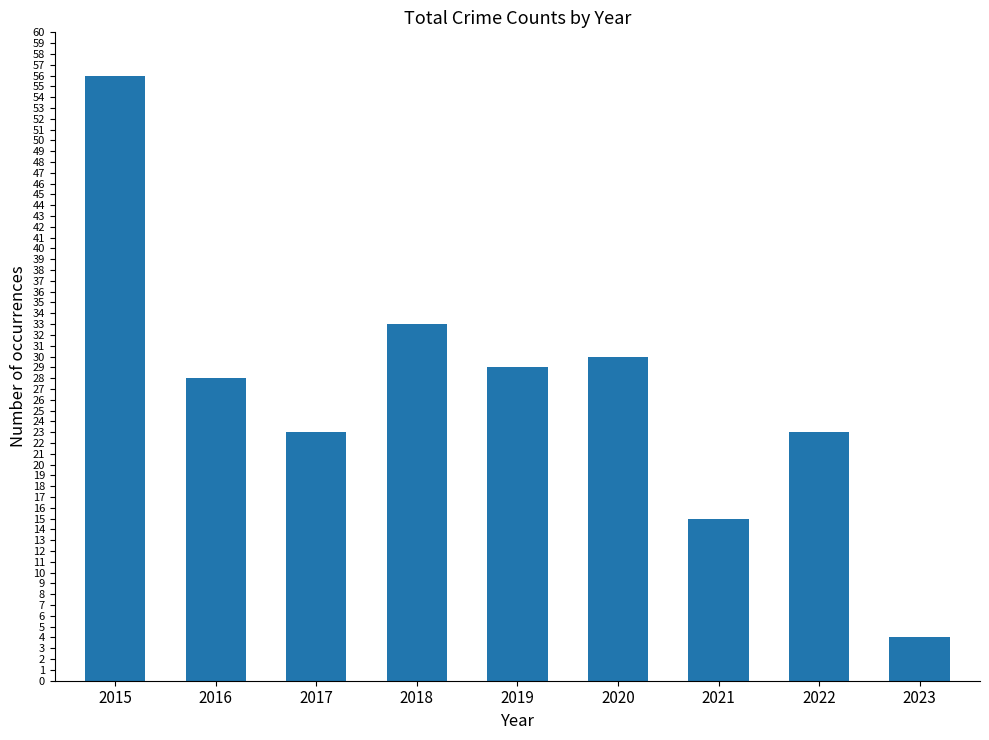

What is the smallest value displayed?

4